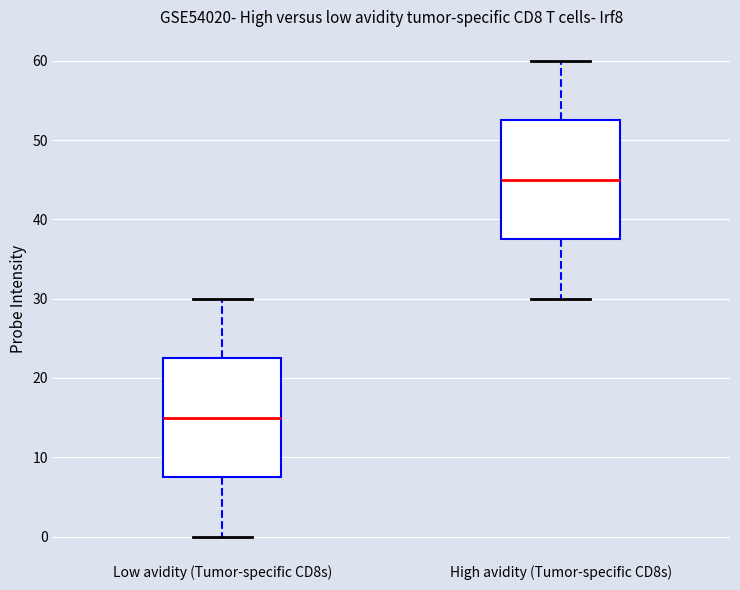

Reading left to right, transcribe this box plot: for each box, give where its median line is, the range the box spans, and where its two whiskers end, as read against the y-axis. The values are not printed on the chart, so give them approximately, as read against the axis.

Low avidity (Tumor-specific CD8s): median 15, box 8 to 23, whiskers 0 to 30
High avidity (Tumor-specific CD8s): median 45, box 38 to 53, whiskers 30 to 60